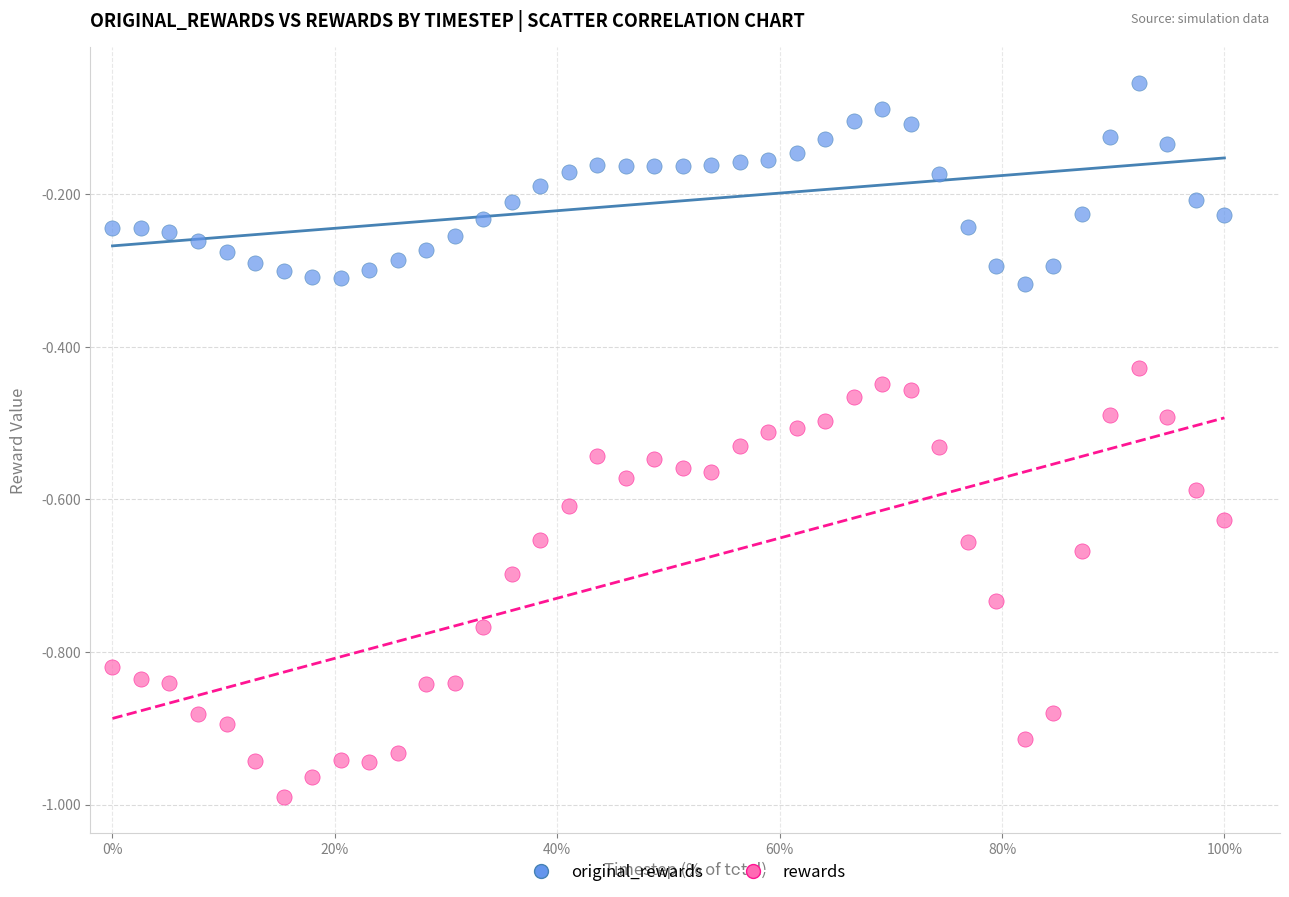

Which series contains the highest Y value?

original_rewards